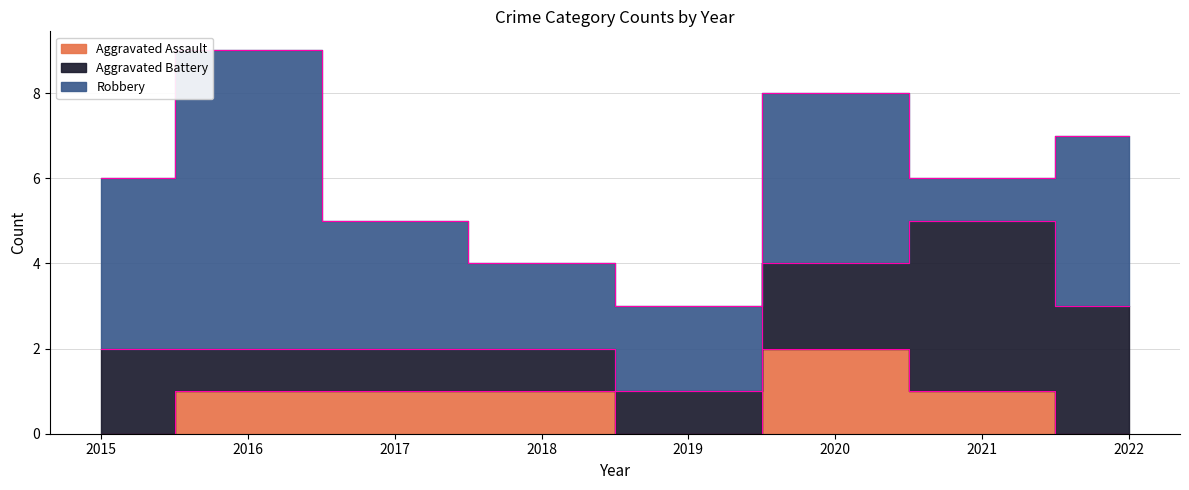

Reading right to left, extract all data points from this chart.

Aggravated Assault: 2022=0	2021=1	2020=2	2019=0	2018=1	2017=1	2016=1	2015=0
Aggravated Battery: 2022=3	2021=4	2020=2	2019=1	2018=1	2017=1	2016=1	2015=2
Robbery: 2022=4	2021=1	2020=4	2019=2	2018=2	2017=3	2016=7	2015=4